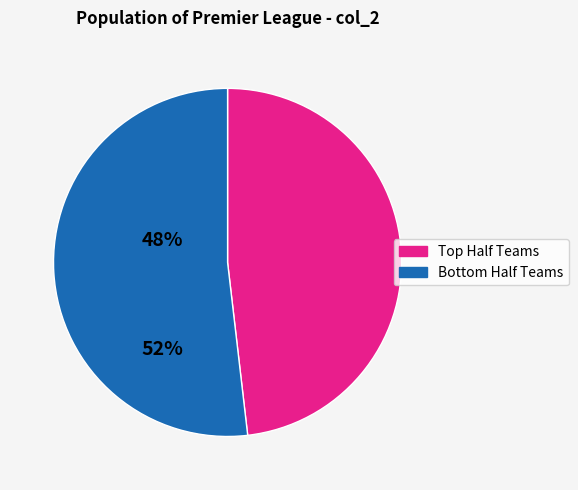

Does any single category account for the majority?

Yes